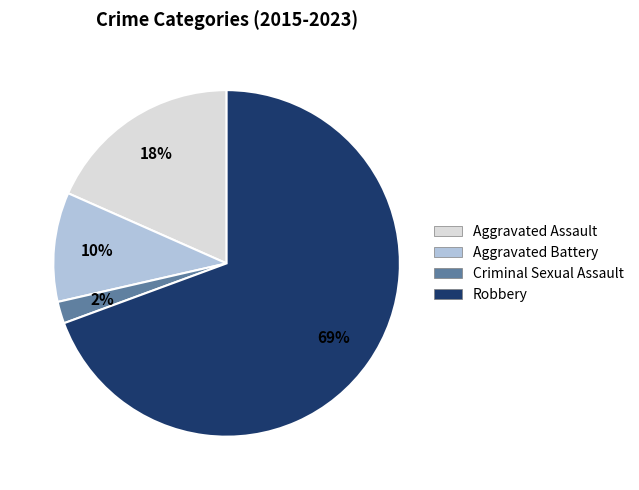

Which slice is the smallest?

Criminal Sexual Assault